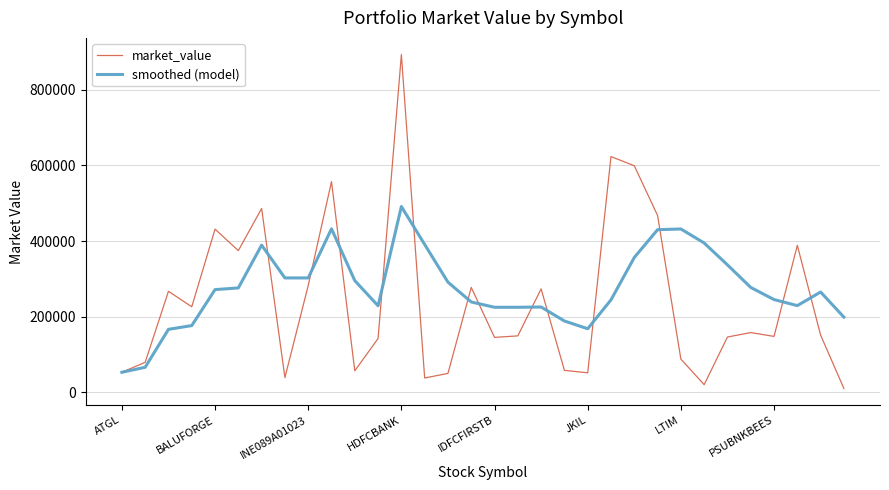

Which series has the widest spread of values?

market_value